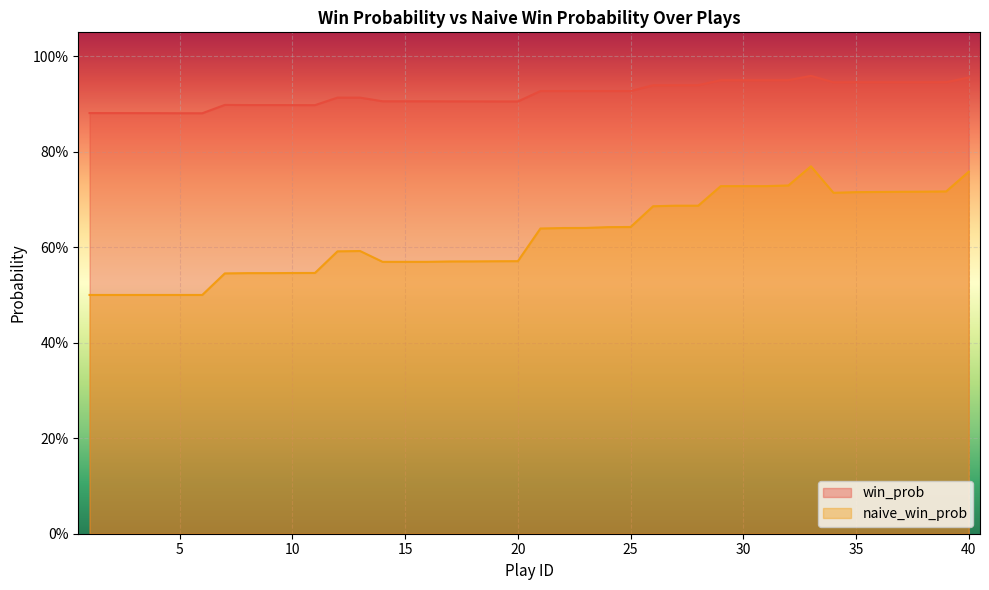

True or false: naive_win_prob and win_prob cross at least once.

False